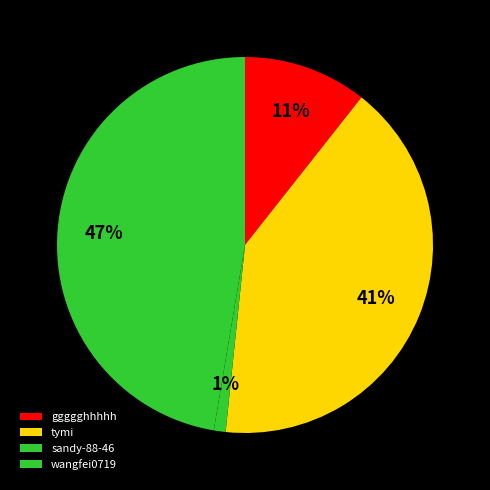

Which slice is the largest?

wangfei0719